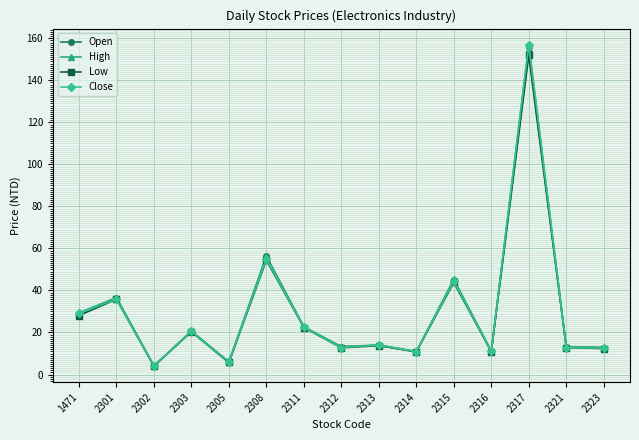

What is the value of the Open point at the 10th from the left?

10.8